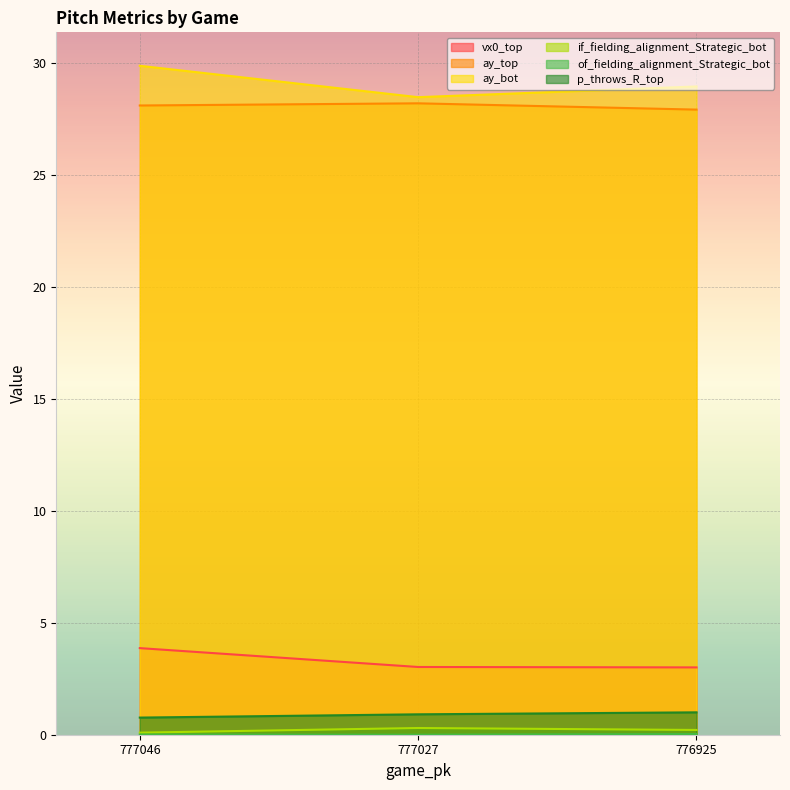

Reading left to right, list all the values displayed in this chart.

vx0_top: 777046=3.9	777027=3.0	776925=3.0
ay_top: 777046=28.1	777027=28.2	776925=27.9
ay_bot: 777046=29.9	777027=28.5	776925=29.0
if_fielding_alignment_Strategic_bot: 777046=0.1	777027=0.3	776925=0.2
of_fielding_alignment_Strategic_bot: 777046=0.0	777027=0.0	776925=0.0
p_throws_R_top: 777046=0.8	777027=0.9	776925=1.0